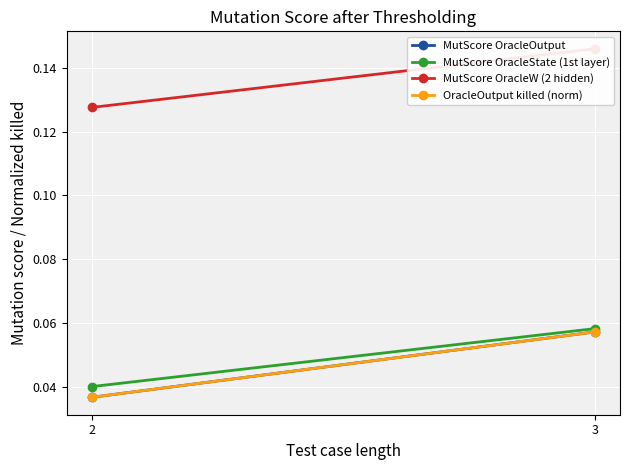

What are all the series names shown in the legend?

MutScore OracleOutput, MutScore OracleState (1st layer), MutScore OracleW (2 hidden), OracleOutput killed (norm)